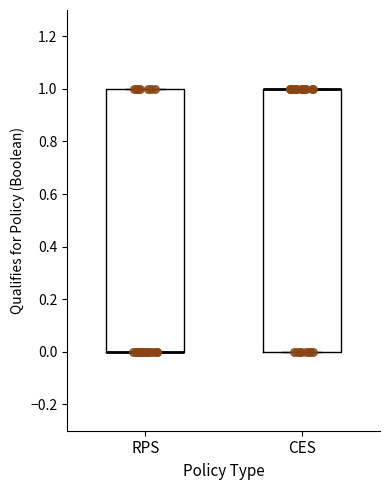

Reading left to right, transcribe this box plot: for each box, give where its median line is, the range the box spans, and where its two whiskers end, as read against the y-axis. The values are not printed on the chart, so give them approximately, as read against the axis.

RPS: median 0 (drawn on the box's lower edge), box 0 to 1, whiskers 0 to 1
CES: median 1 (drawn on the box's upper edge), box 0 to 1, whiskers 0 to 1